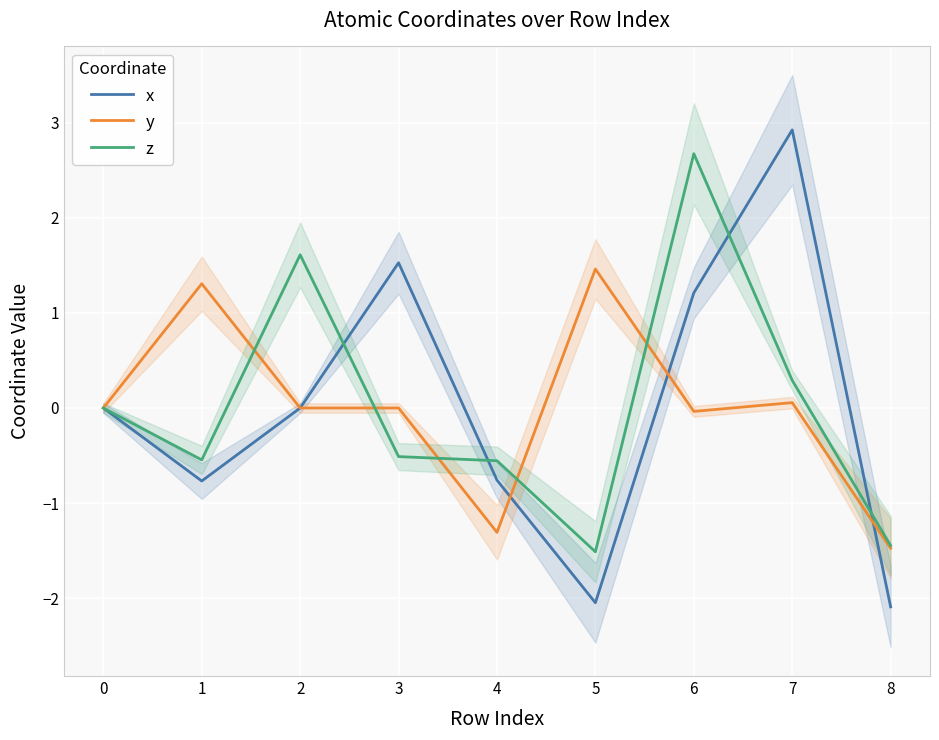

True or false: z has more than 1 interior local peaks.

True